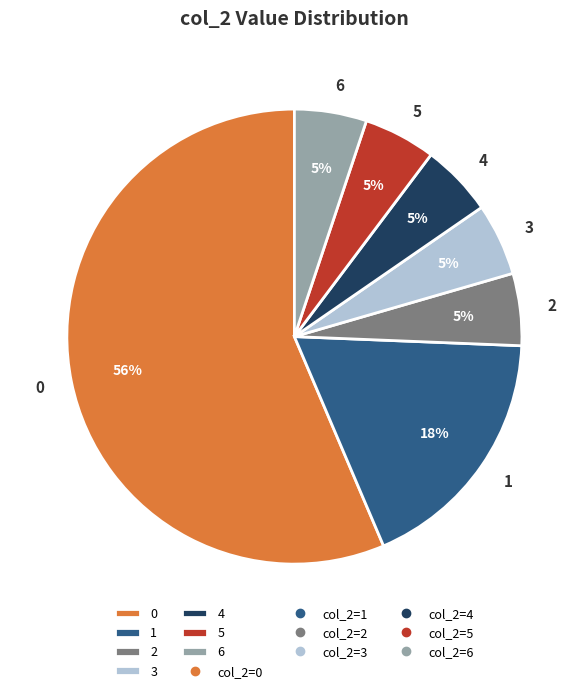

Is there any slice that represents more than half of the pie?

Yes